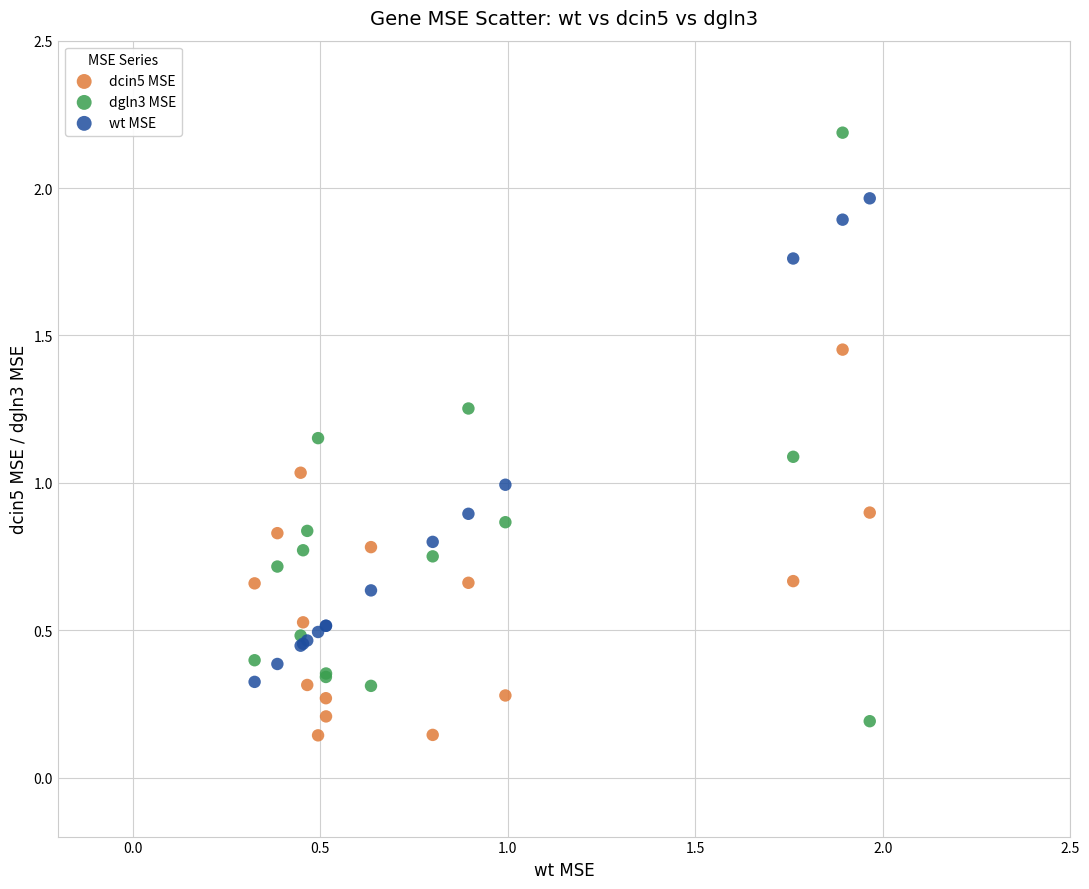

Which series contains the highest Y value?

dgln3 MSE